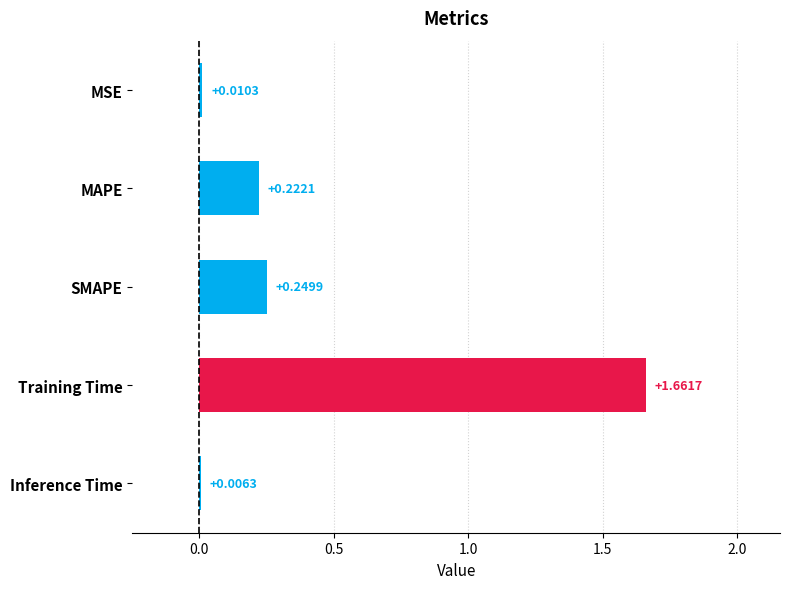

What is the sum of the values at MSE and SMAPE?

0.3